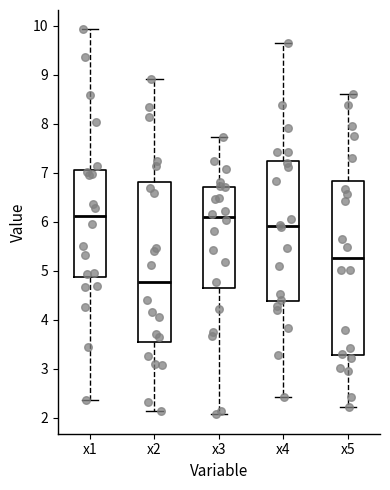

Reading left to right, transcribe this box plot: for each box, give where its median line is, the range the box spans, and where its two whiskers end, as read against the y-axis. The values are not printed on the chart, so give them approximately, as read against the axis.

x1: median 6.1, box 4.9 to 7.1, whiskers 2.4 to 9.9
x2: median 4.8, box 3.5 to 6.8, whiskers 2.1 to 8.9
x3: median 6.1, box 4.6 to 6.7, whiskers 2.1 to 7.7
x4: median 5.9, box 4.4 to 7.2, whiskers 2.4 to 9.6
x5: median 5.3, box 3.3 to 6.8, whiskers 2.2 to 8.6